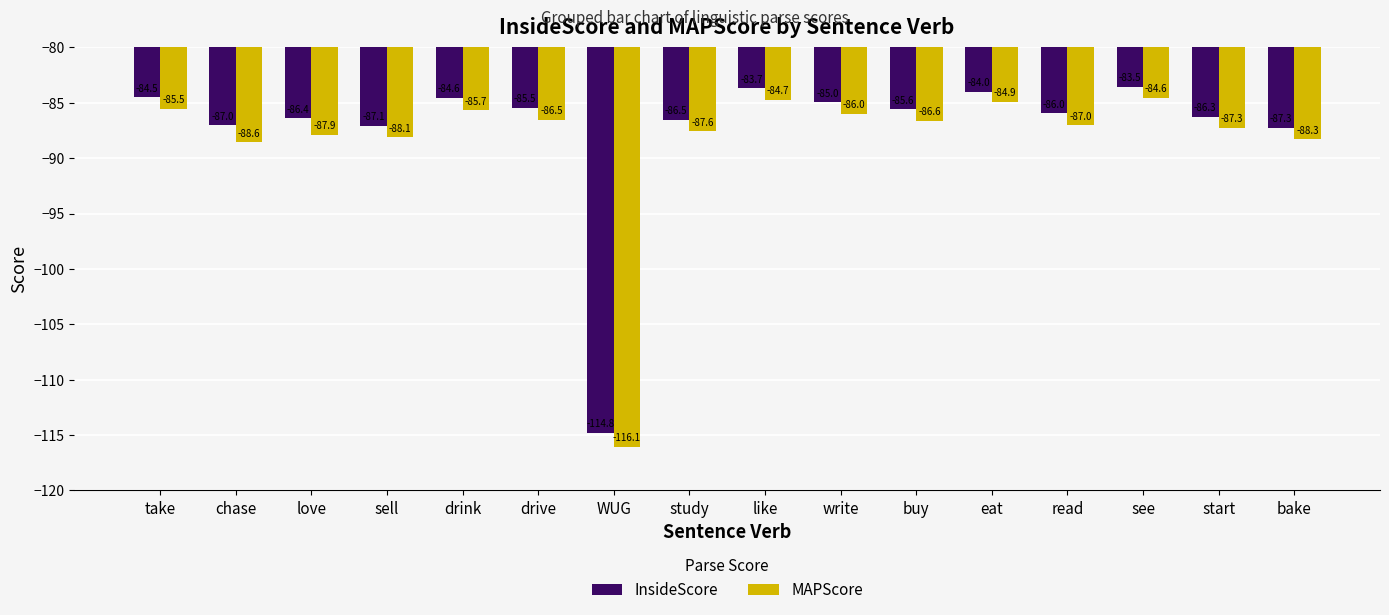

At which category is the sum across all series the highest?

see